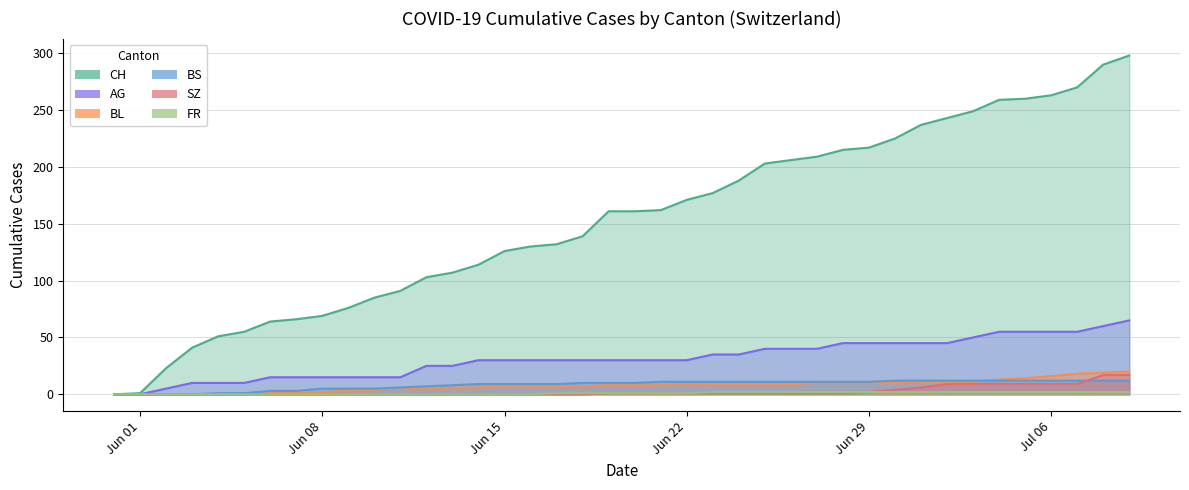

Reading left to right, what are all the values shown in this chart?

CH: 0	1	23	41	51	55	64	66	69	76	85	91	103	107	114	126	130	132	139	161	161	162	171	177	188	203	206	209	215	217	225	237	243	249	259	260	263	270	290	298
AG: 0	0	5	10	10	10	15	15	15	15	15	15	25	25	30	30	30	30	30	30	30	30	30	35	35	40	40	40	45	45	45	45	45	50	55	55	55	55	60	65
BL: 0	0	0	0	0	0	1	2	2	3	4	5	5	6	6	7	7	7	7	8	8	8	9	9	9	9	9	10	10	10	10	11	11	11	13	14	16	18	19	20
BS: 0	0	0	0	1	1	3	3	5	5	5	6	7	8	9	9	9	9	10	10	10	11	11	11	11	11	11	11	11	11	12	12	12	12	12	12	12	12	12	12
SZ: 0	0	0	0	0	0	0	0	0	0	0	0	0	0	0	0	0	0	0	1	1	1	1	1	1	1	1	1	1	2	4	6	9	9	9	9	9	9	17	17
FR: 0	0	0	0	0	0	0	0	0	0	0	0	0	0	0	0	0	1	1	1	1	1	1	2	2	2	2	2	2	2	2	2	2	2	2	2	2	2	2	2